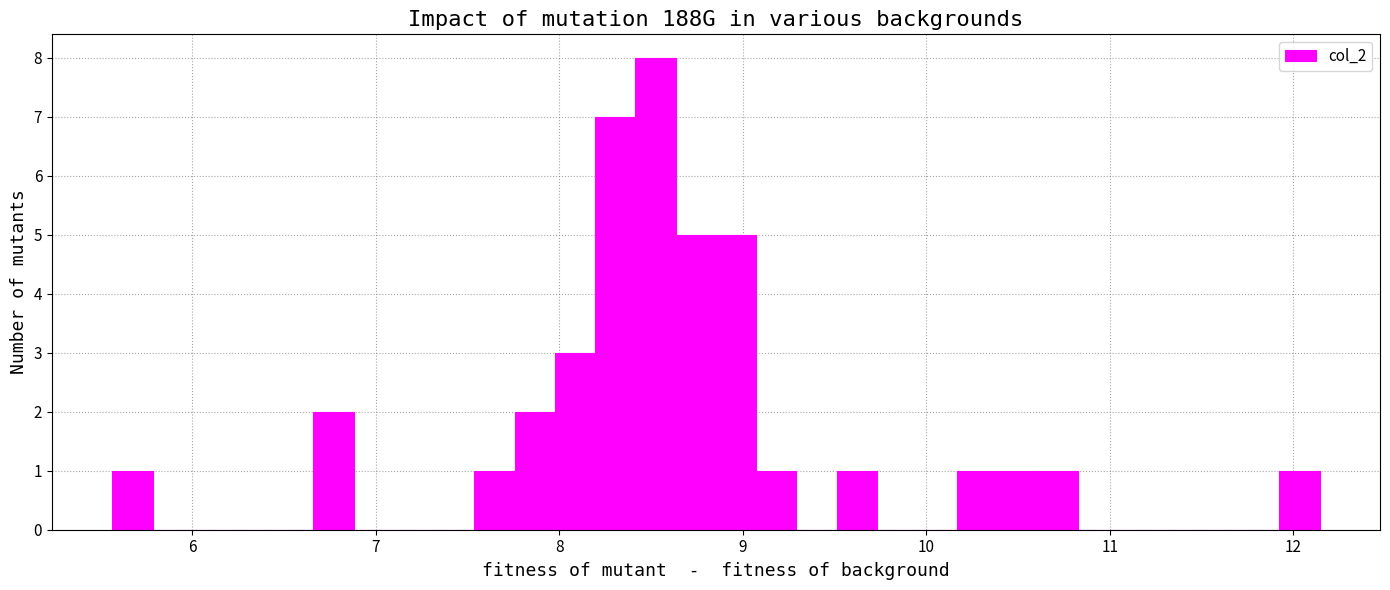

Around what value on the x-axis is the tallest bar? Give the approximate position of its centre, as read against the axis.

8.5